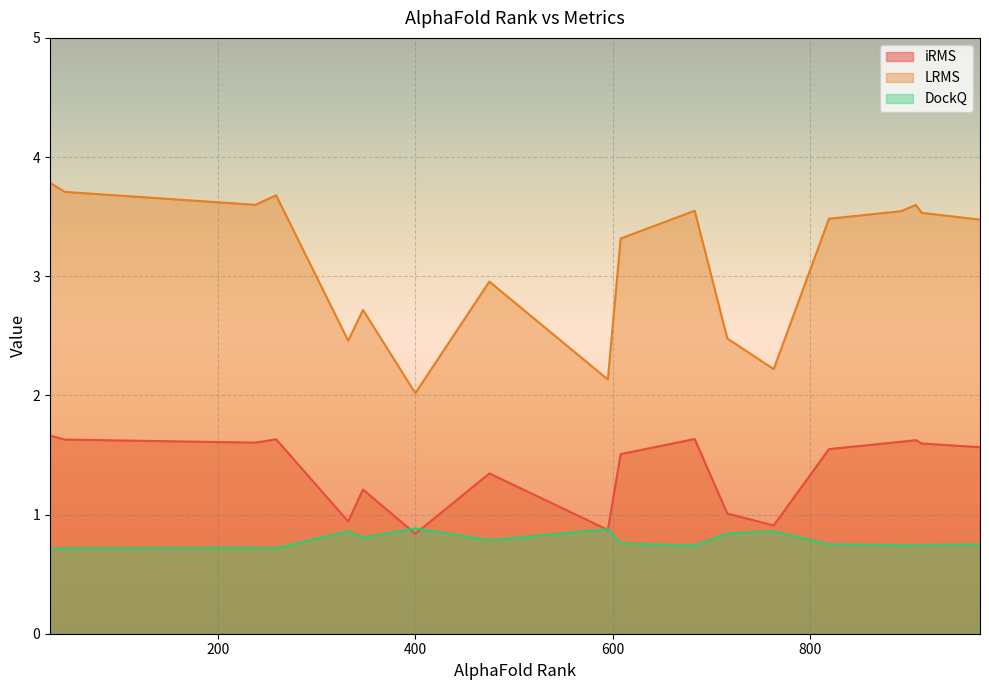

At how many categories does at least one series exceed 2?

18